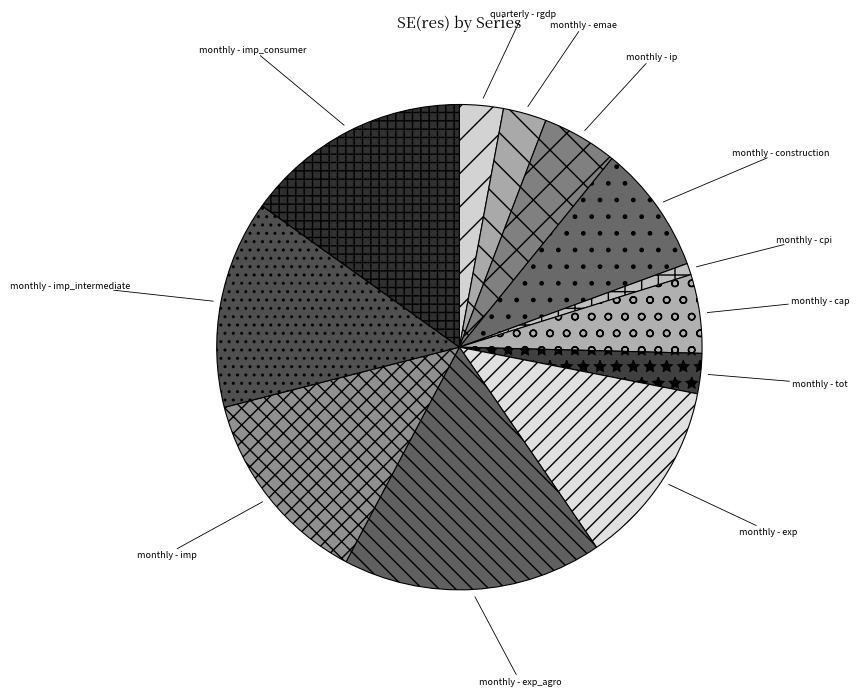

How many slices are in this pie chart?

12